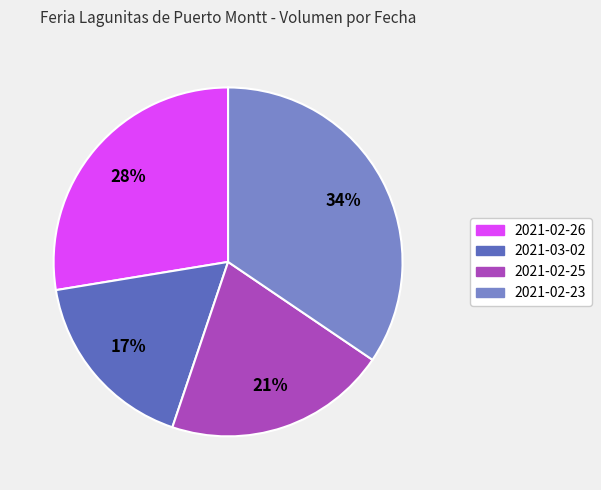

Rank the categories by value from lowest to highest.

2021-03-02, 2021-02-25, 2021-02-26, 2021-02-23